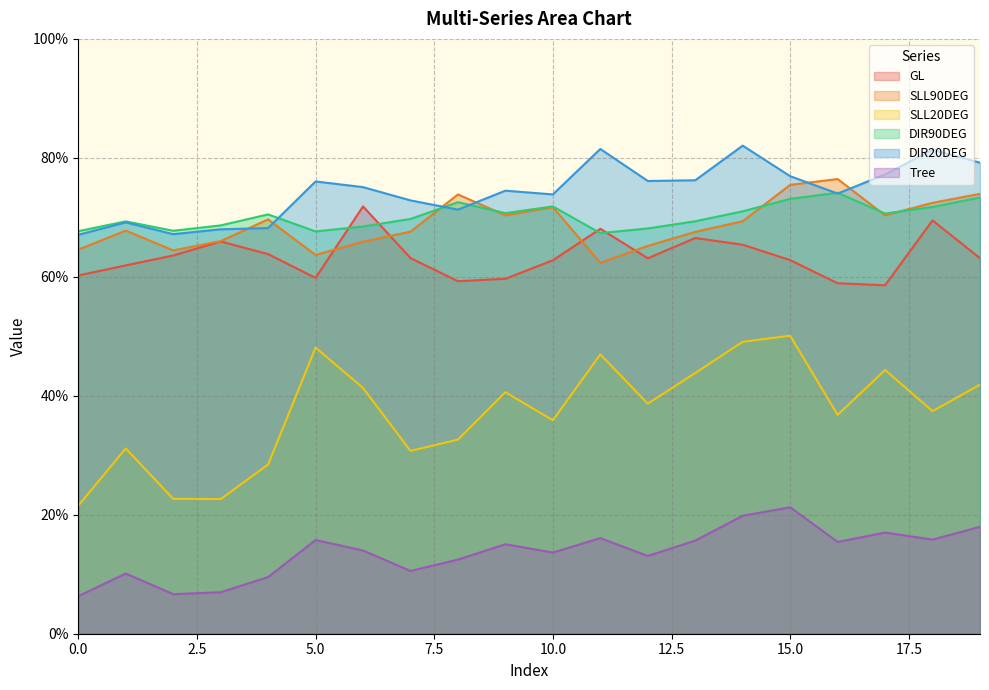

Which has a higher value, 10 or 4?

4